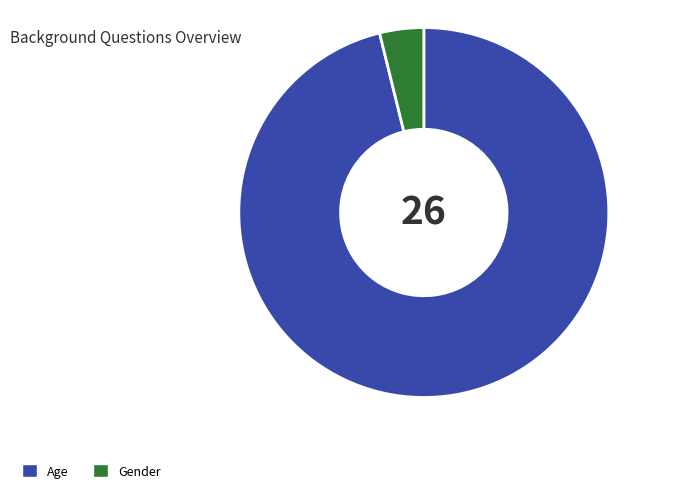

True or false: Age accounts for 96% of the total.

True